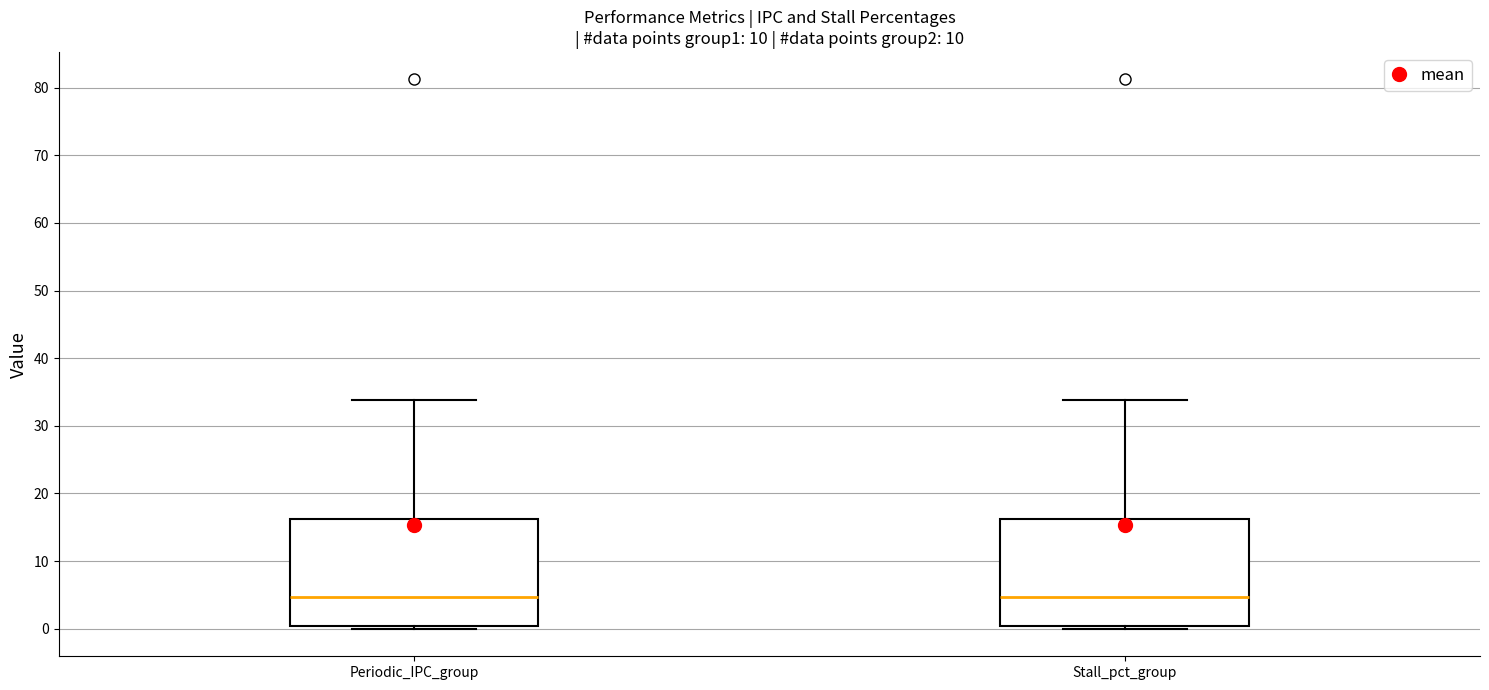

Reading left to right, transcribe this box plot: for each box, give where its median line is, the range the box spans, and where its two whiskers end, as read against the y-axis. The values are not printed on the chart, so give them approximately, as read against the axis.

Periodic_IPC_group: median 5, box 0 to 16, whiskers 0 (just below the box's lower edge) to 34
Stall_pct_group: median 5, box 0 to 16, whiskers 0 (just below the box's lower edge) to 34